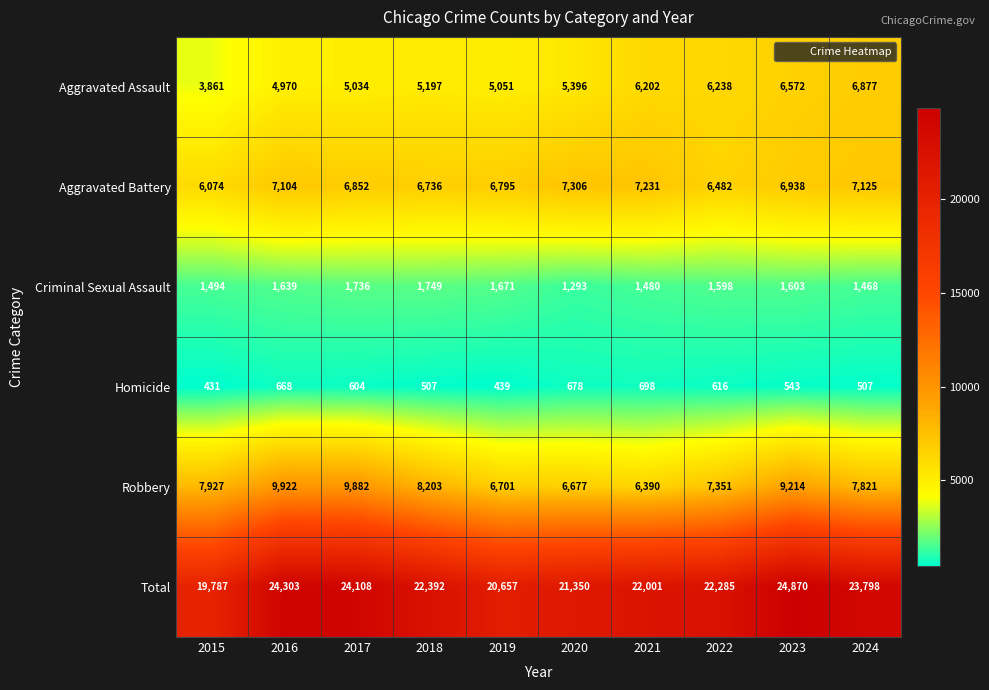

What is the total value across all series at 2021?

44002